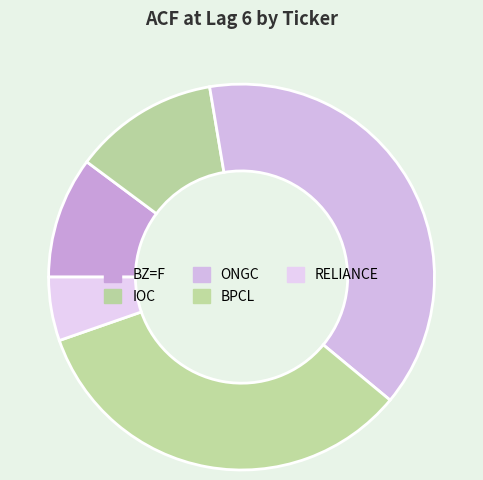

Does any single category account for the majority?

No